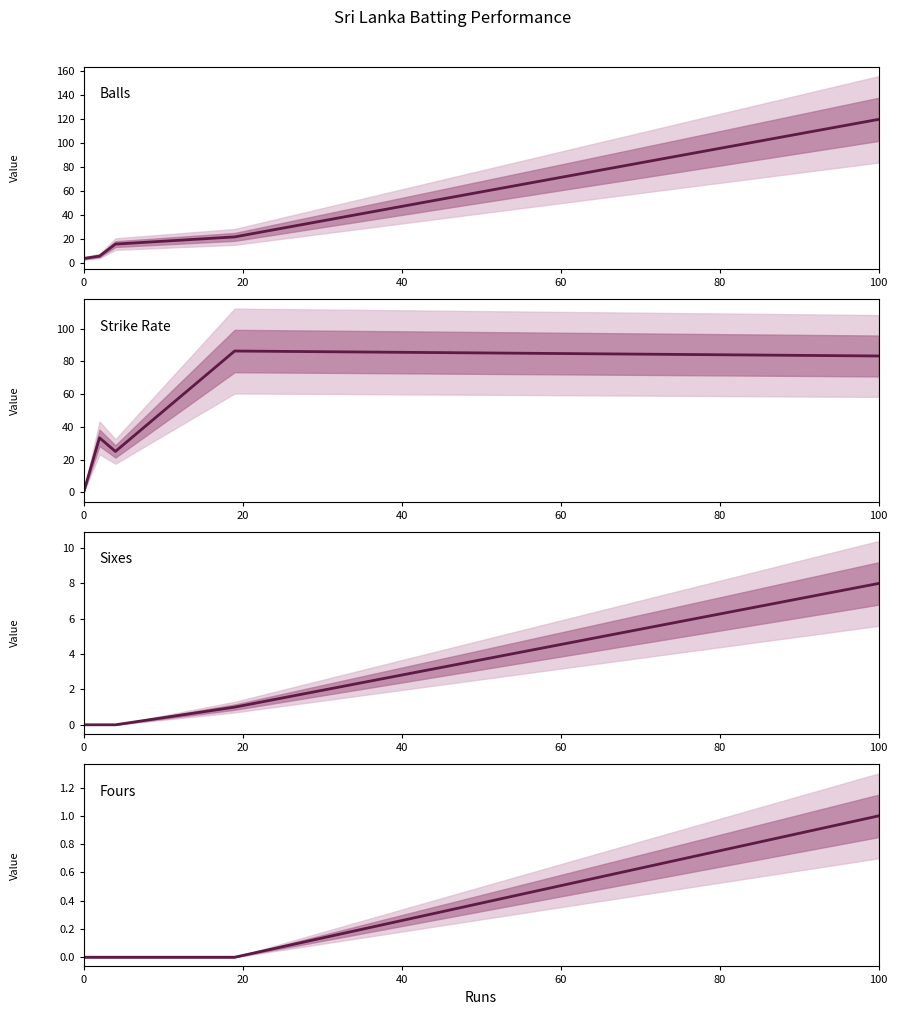

Is this an area chart (filled region under the line)?

No